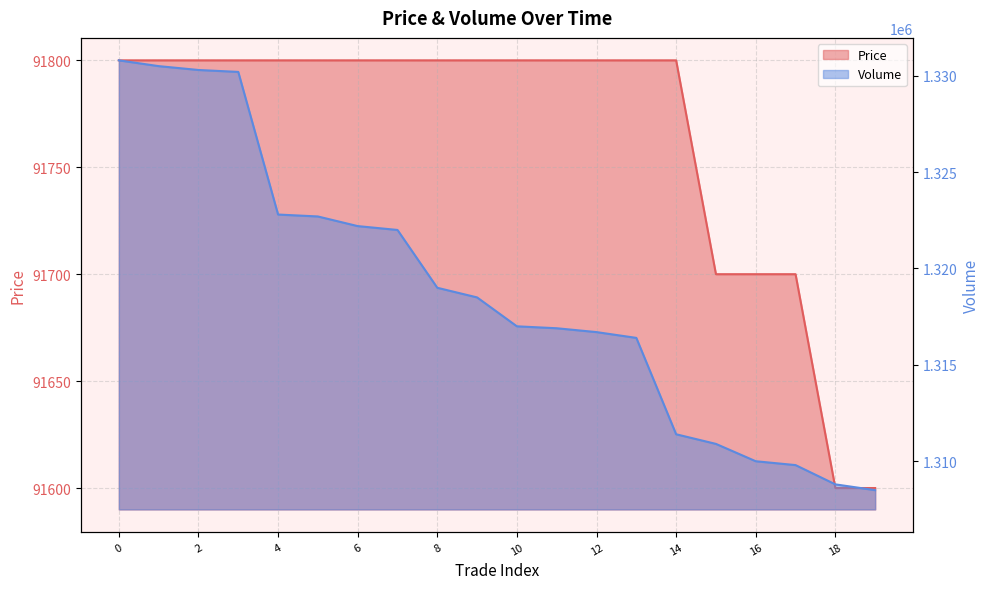

Between 8 and 9, which series saw the biggest shift?

Volume